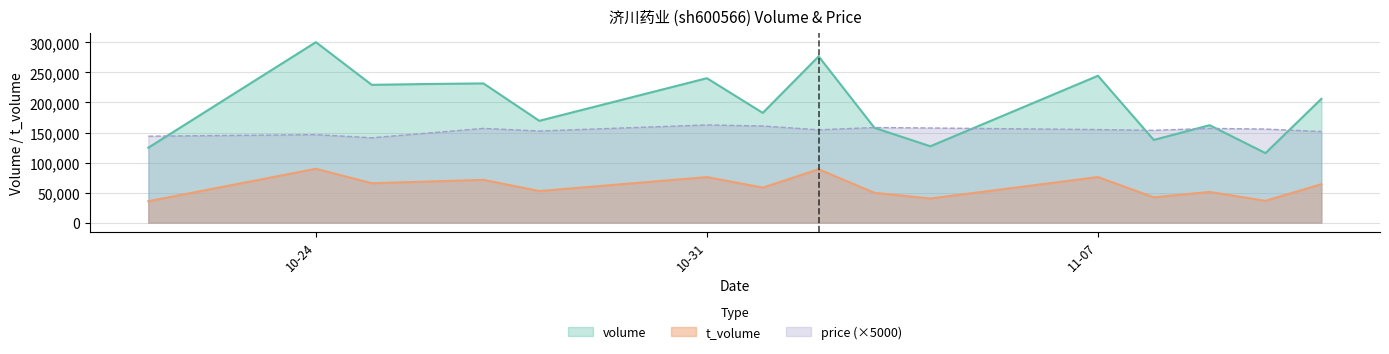

What is the difference between the second highest and minimum values in the t_volume series?

53206